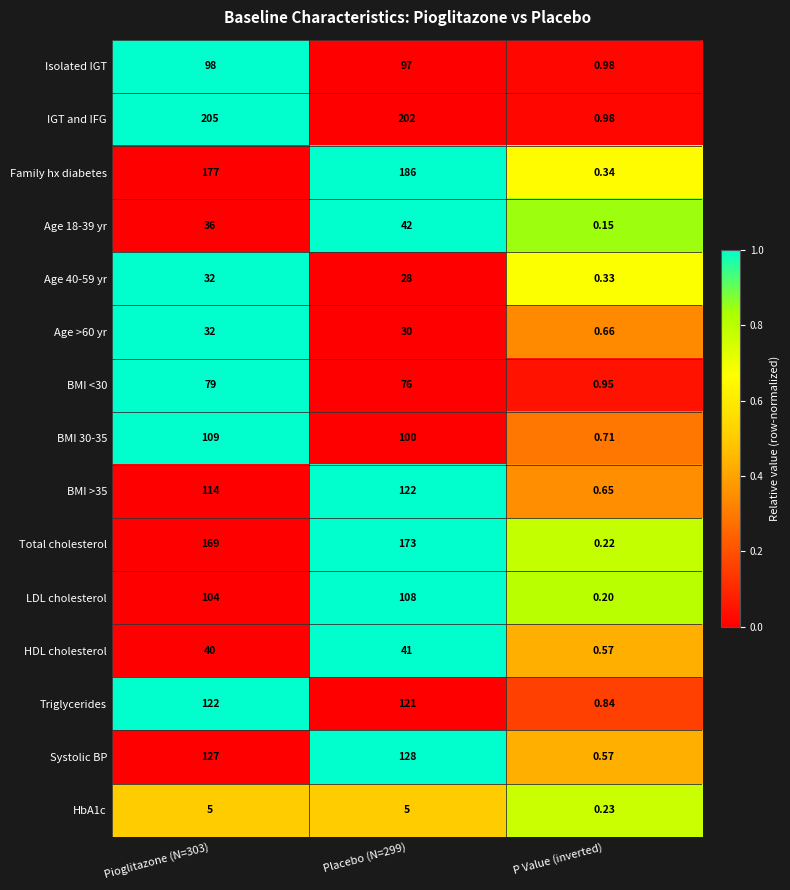

How many data points does each series have?

3